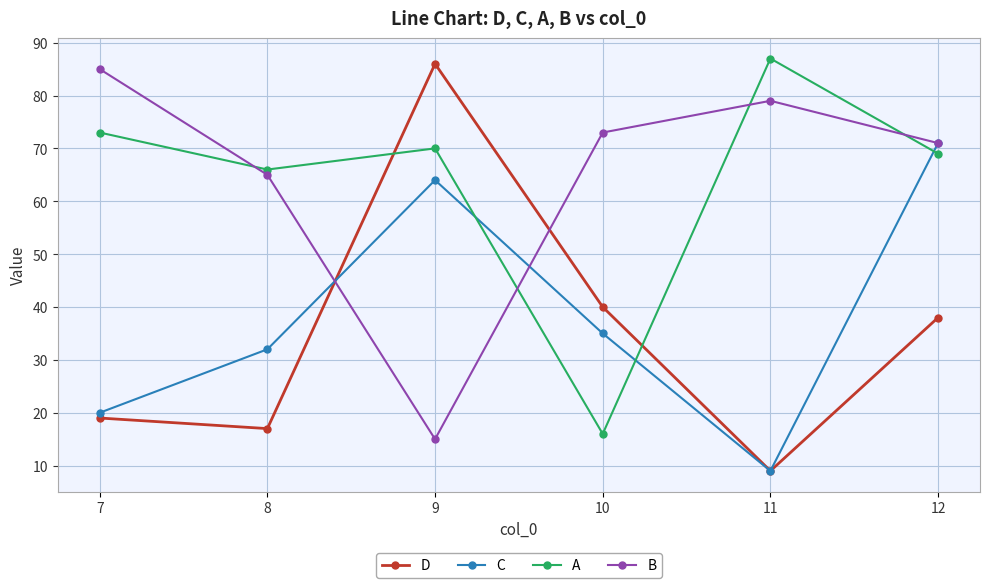

Which series changed the most between 8 and 12?

C